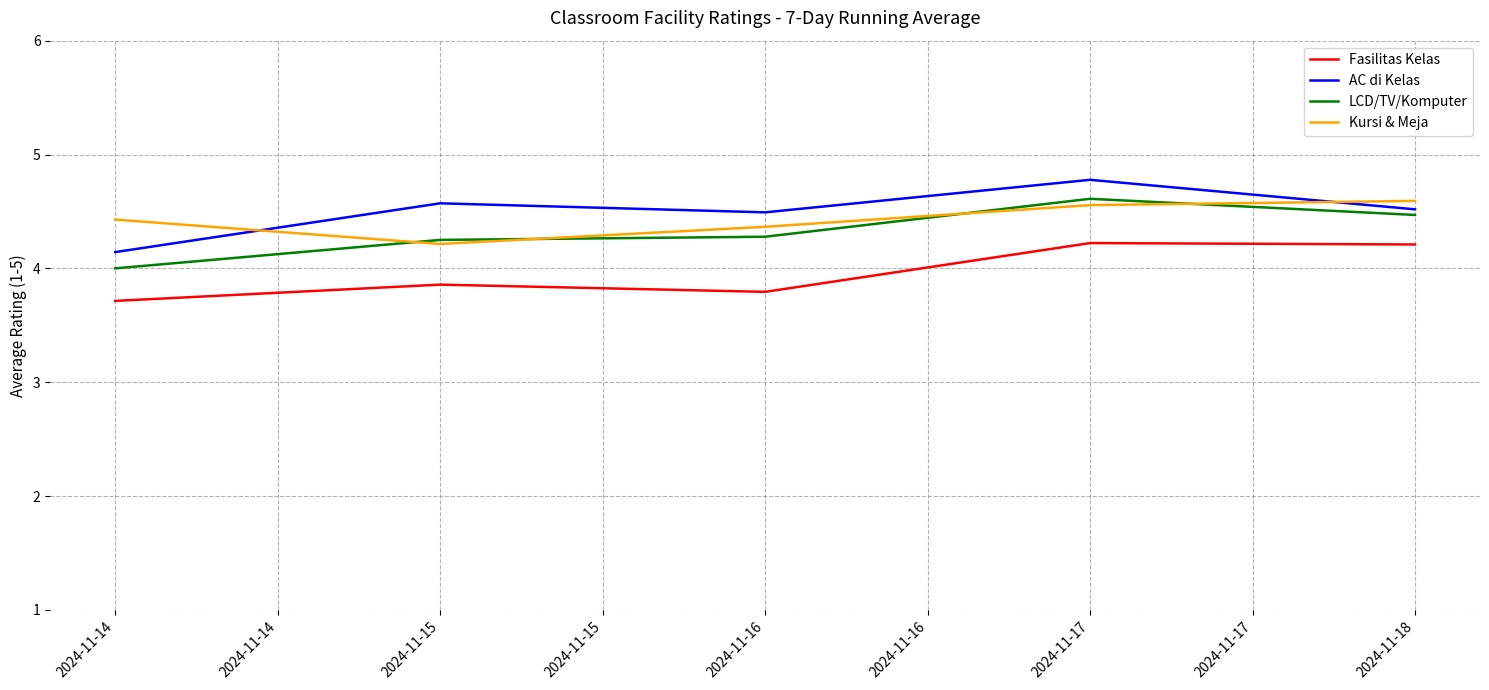

The Kursi & Meja series shows 1.8 at 2024-11-15. True or false?

False